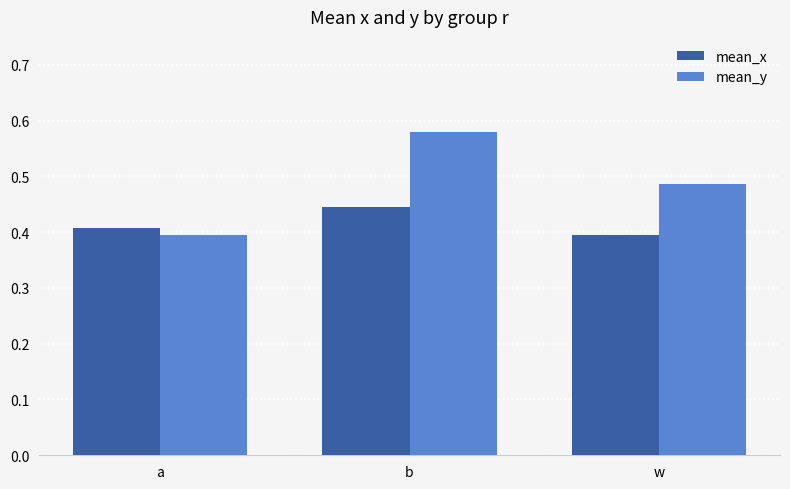

The value of mean_x at a is 0.3. True or false?

False